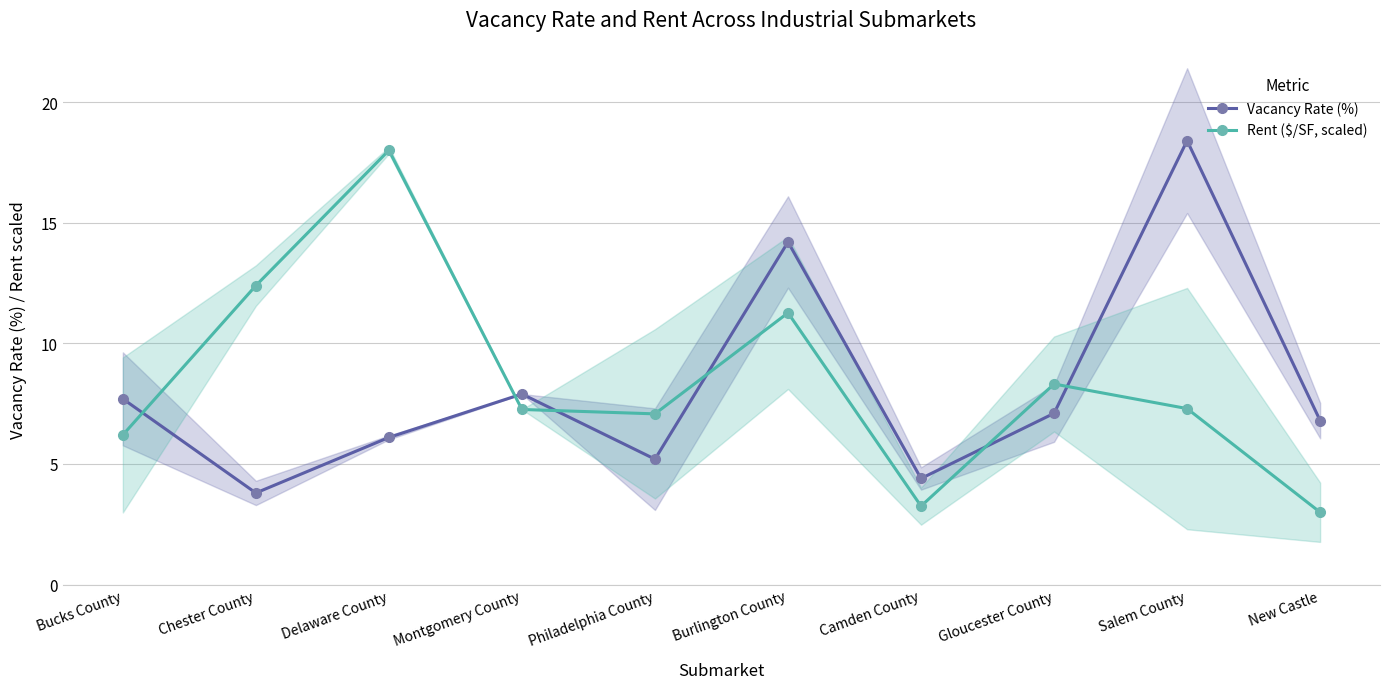

What are all the series names shown in the legend?

Vacancy Rate (%), Rent ($/SF, scaled)